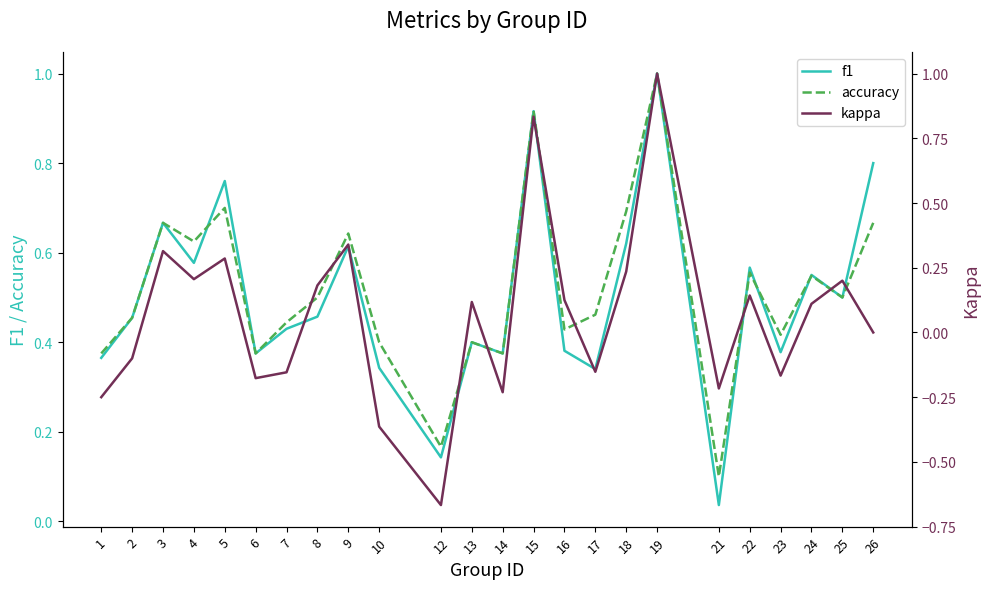

Which has a higher value, 23 or 18?

18